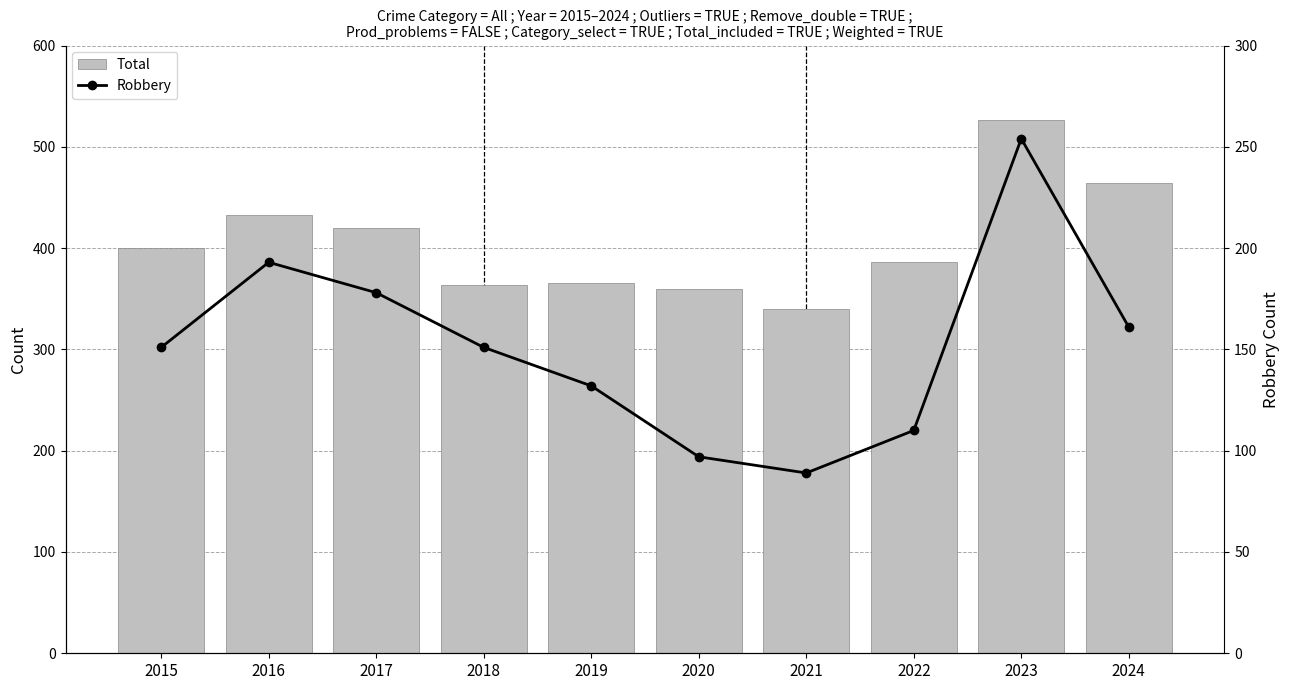

Reading right to left, transcribe all the data shown in this chart.

Total: 2024=464	2023=526	2022=386	2021=340	2020=360	2019=366	2018=364	2017=420	2016=433	2015=400
Robbery: 2024=161	2023=254	2022=110	2021=89	2020=97	2019=132	2018=151	2017=178	2016=193	2015=151